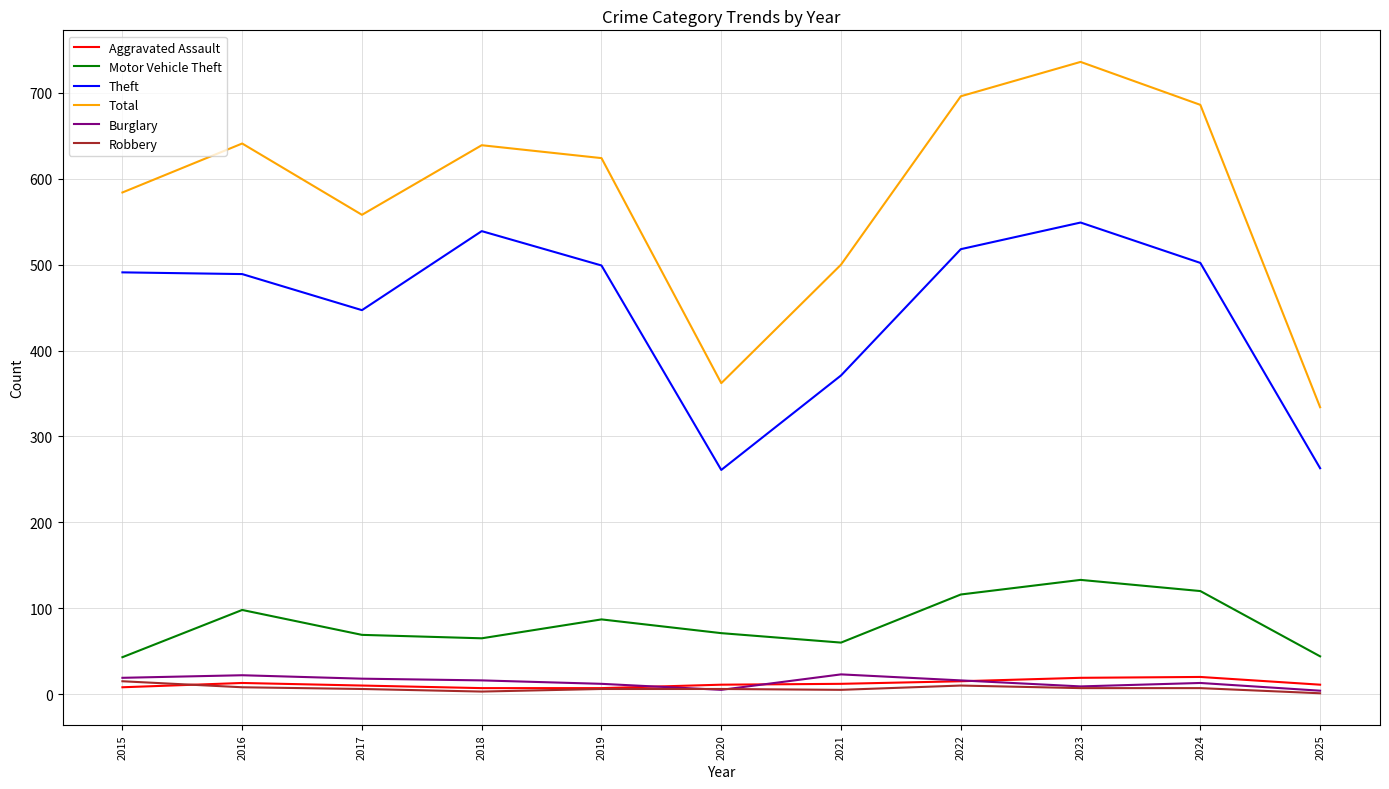

Is the value of Aggravated Assault at 2023 greater than the value of Motor Vehicle Theft at 2017?

No